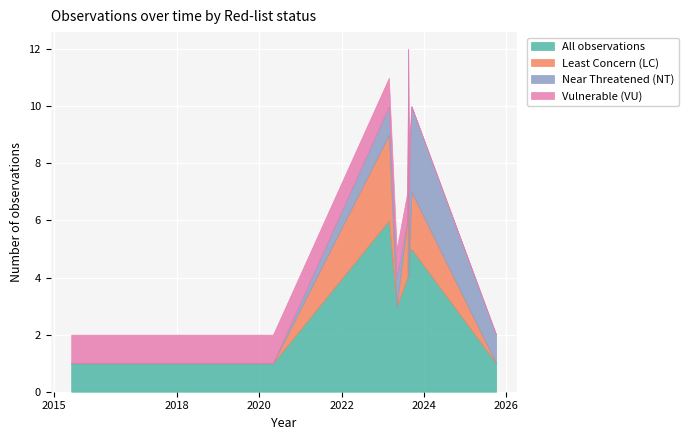

At how many categories does at least one series exceed 6?

1